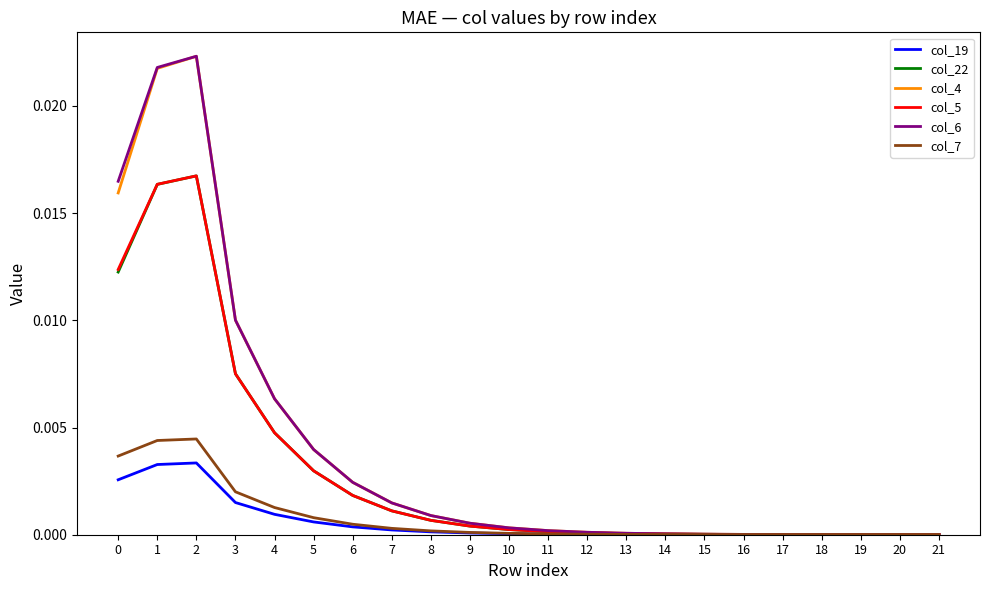

What is the sum of all col_5 values?

0.1